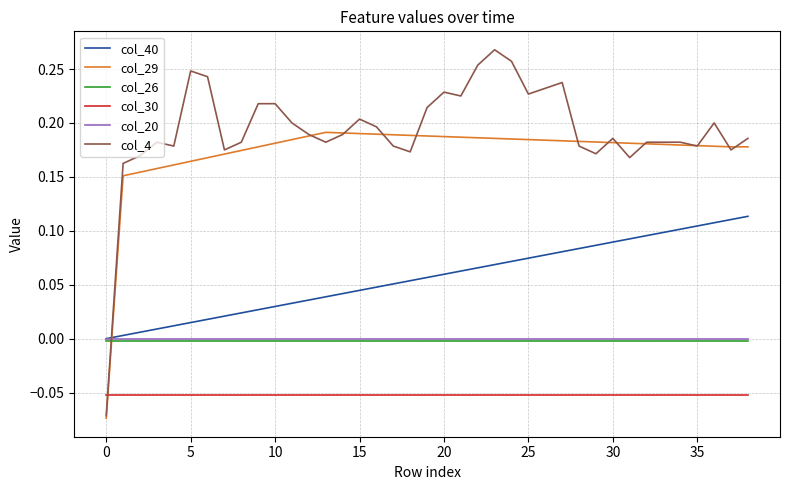

True or false: col_40 and col_4 intersect in this chart.

True